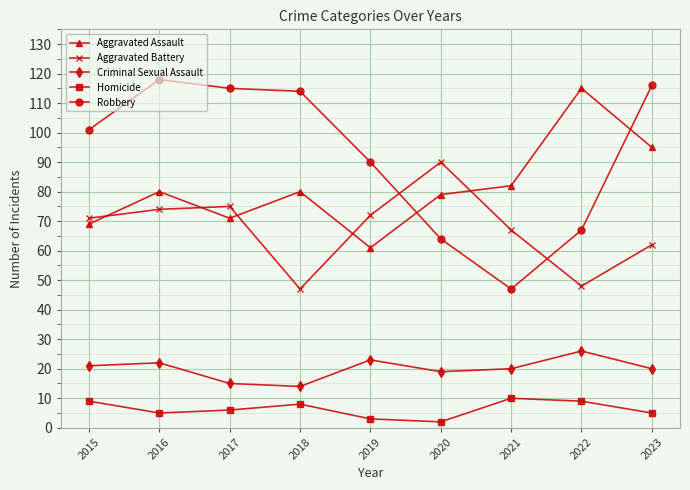

How many data points does each series have?

9